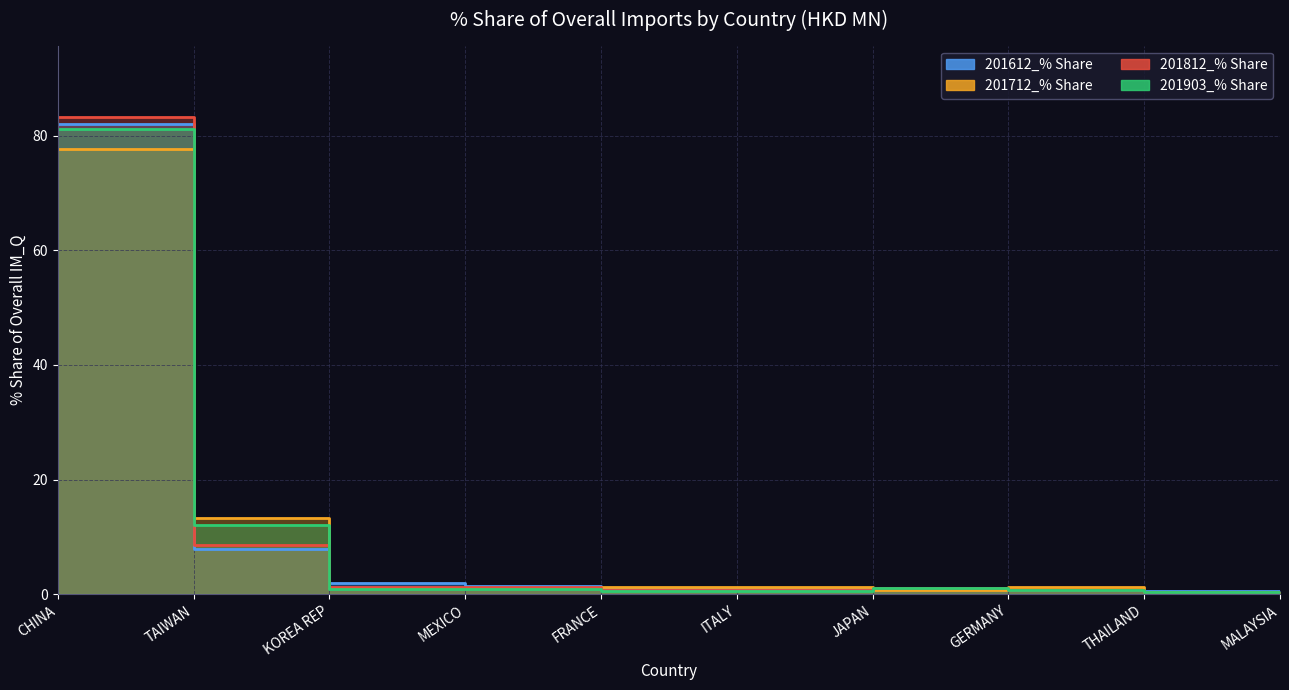

Rank the series at FRANCE from lowest to highest value.

201903_% Share, 201812_% Share, 201612_% Share, 201712_% Share